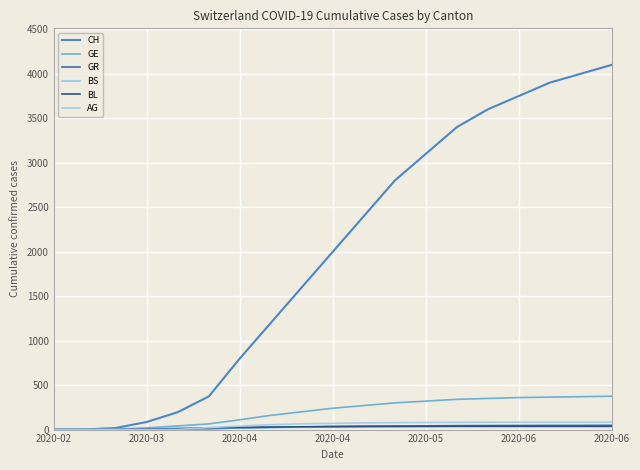

What is the value of the CH point at the 10th from the left?

2000